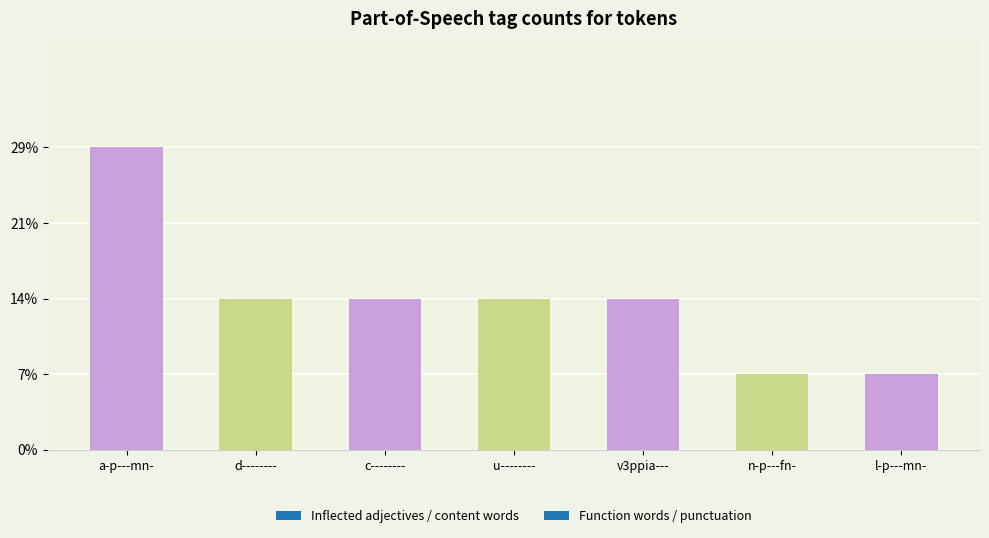

True or false: the data shows 4 at u--------.

False